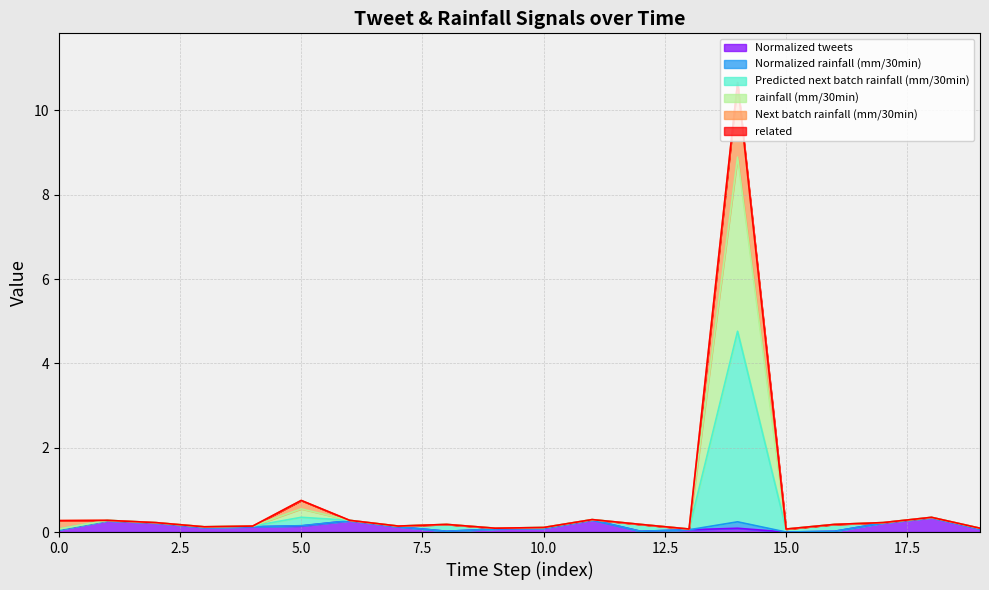

The rainfall (mm/30min) series shows 0.1 at 9. True or false?

True